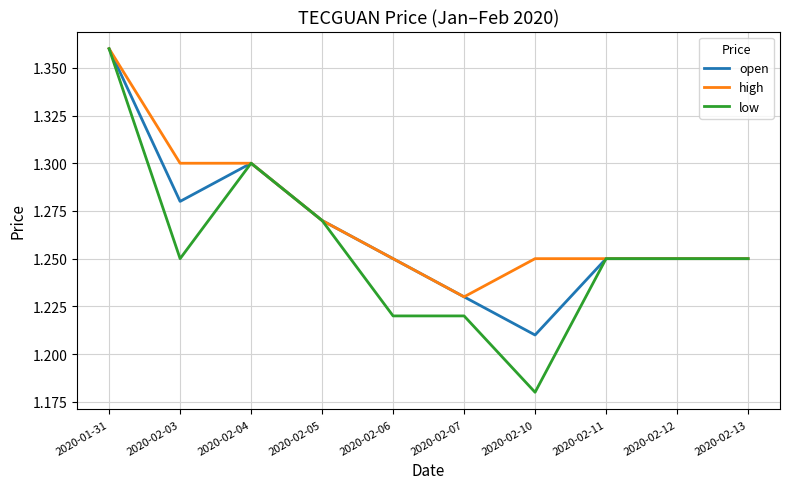

What is the total value across all series at 2020-01-31?

4.1